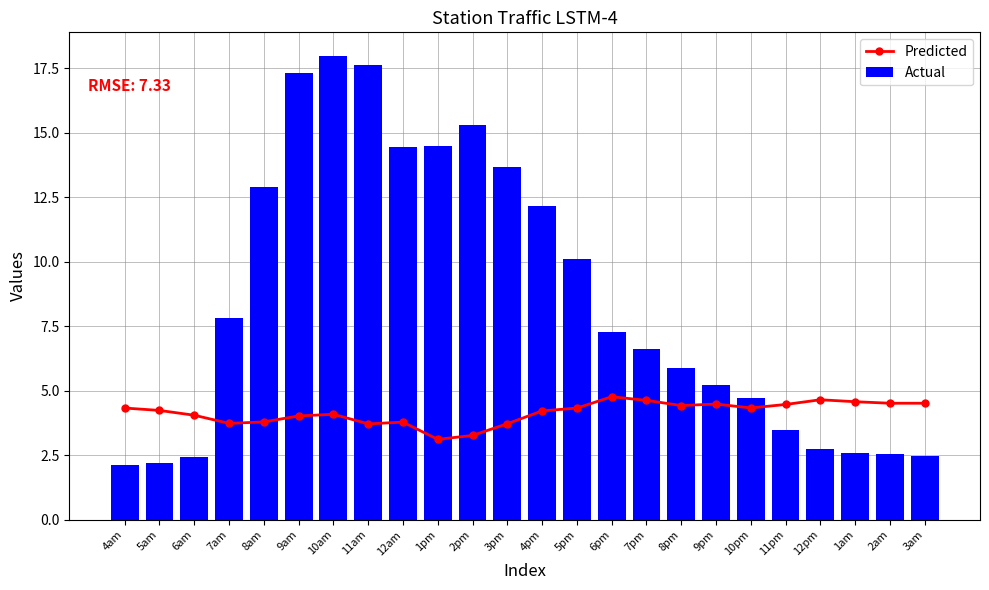

How many distinct data groups are displayed?

2